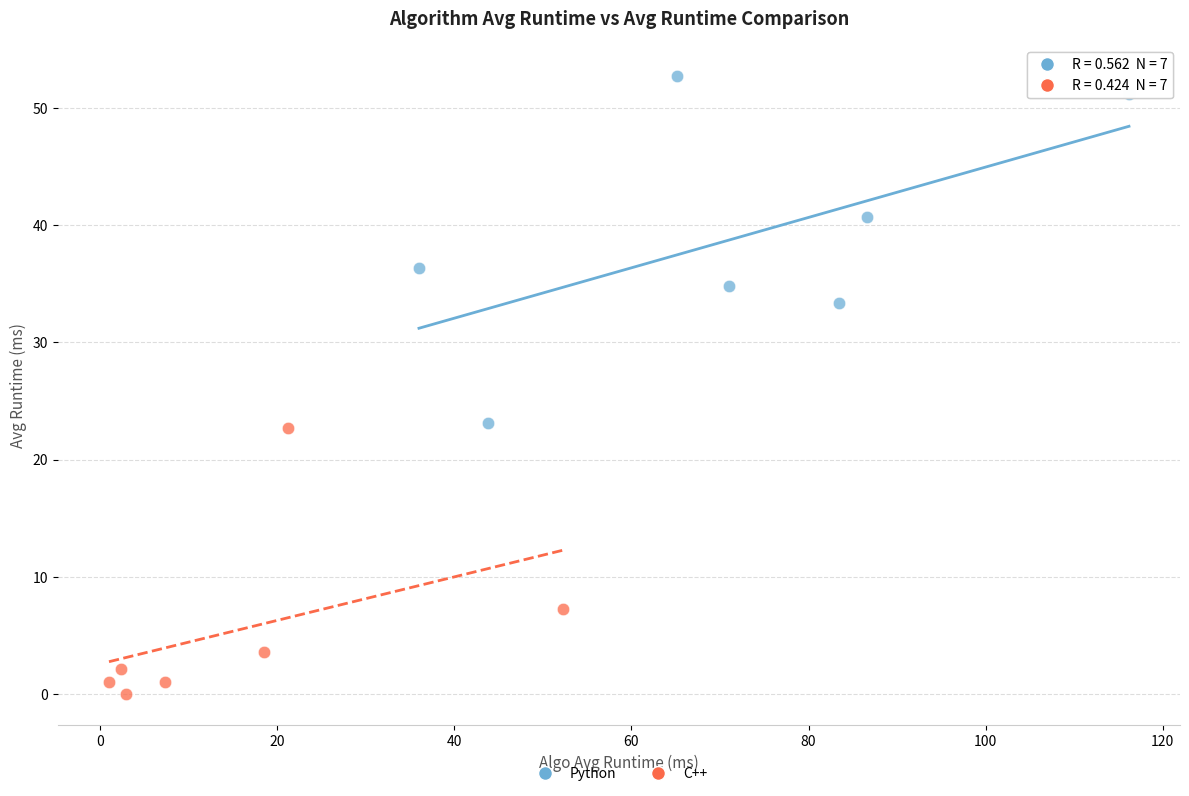

Which series reaches the maximum Y coordinate?

Python